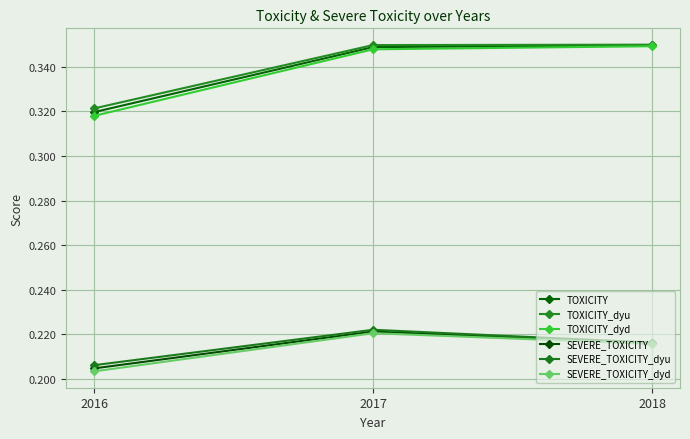

How many SEVERE_TOXICITY_dyu values are between 0 and 1?

3